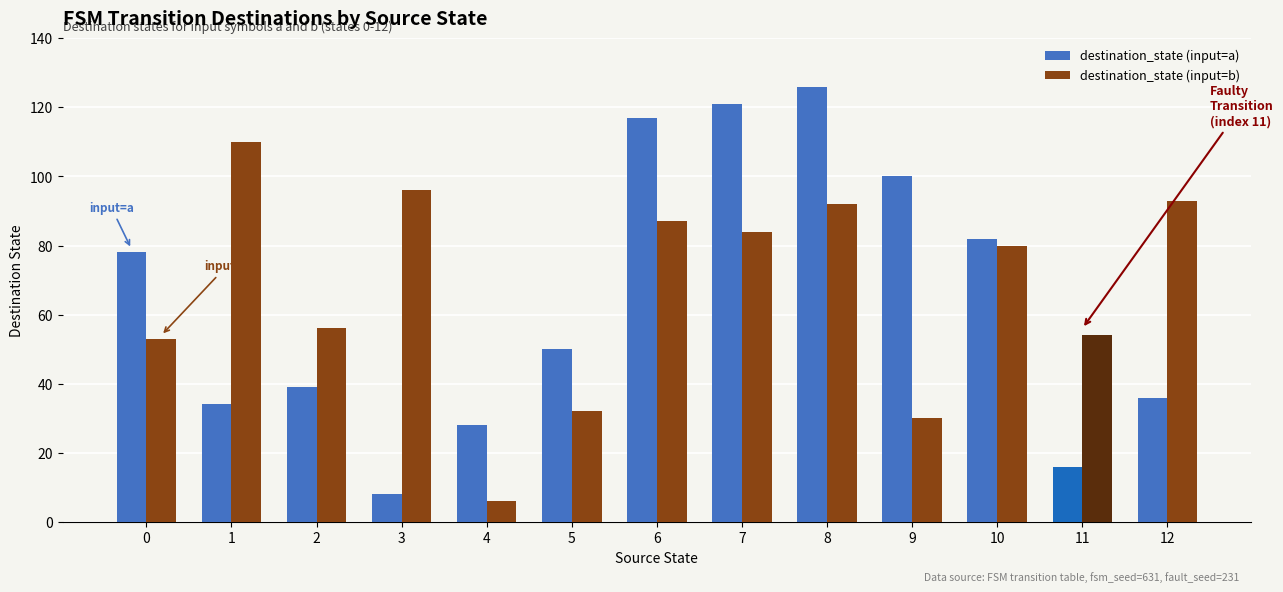

What value does the destination_state (input=b) series have at 3, to the nearest 50?

100